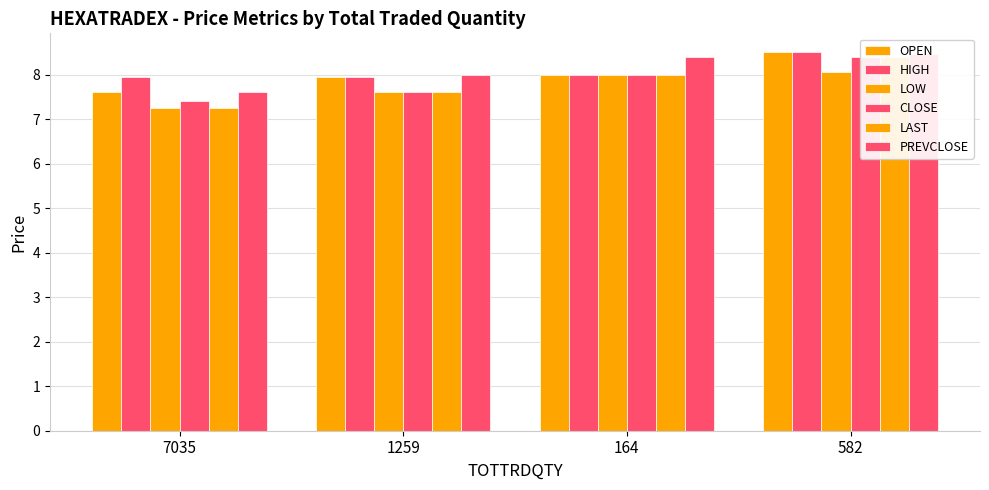

List the series in order of their peak value, highest first.

OPEN, HIGH, PREVCLOSE, CLOSE, LAST, LOW